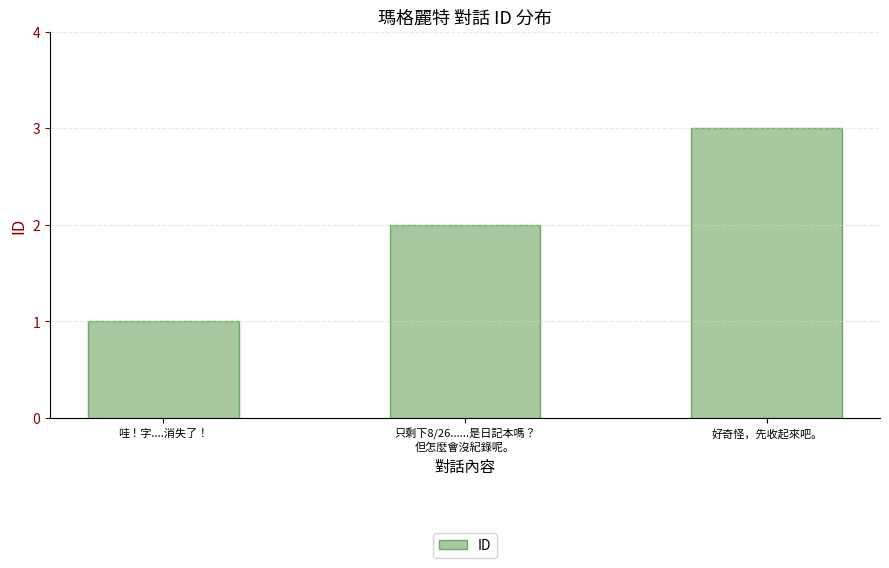

What is the ratio of the value at 好奇怪，先收起來吧。 to the value at 哇！字....消失了！?

3.0